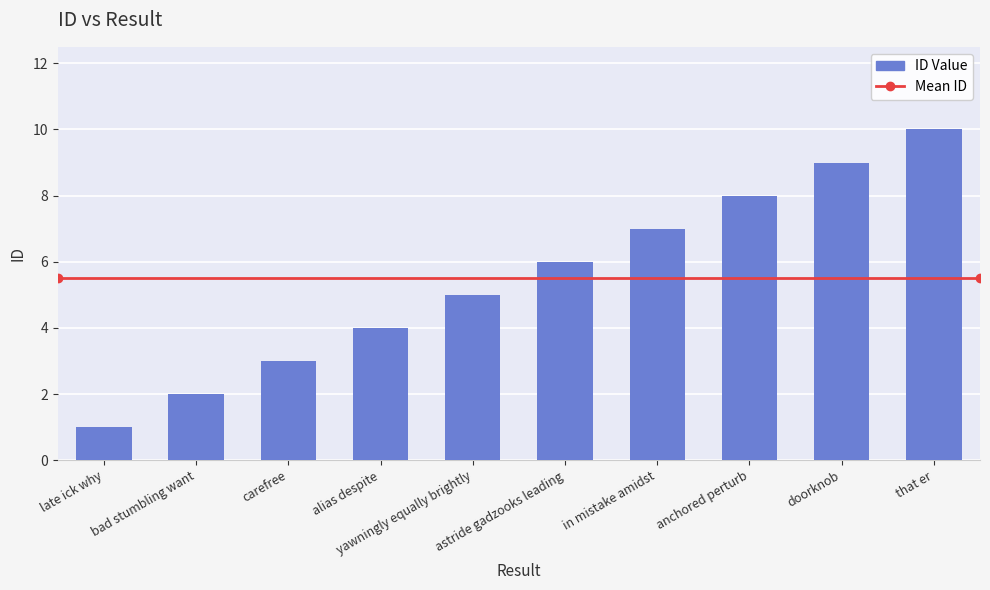

How many values are between 3 and 8?

6